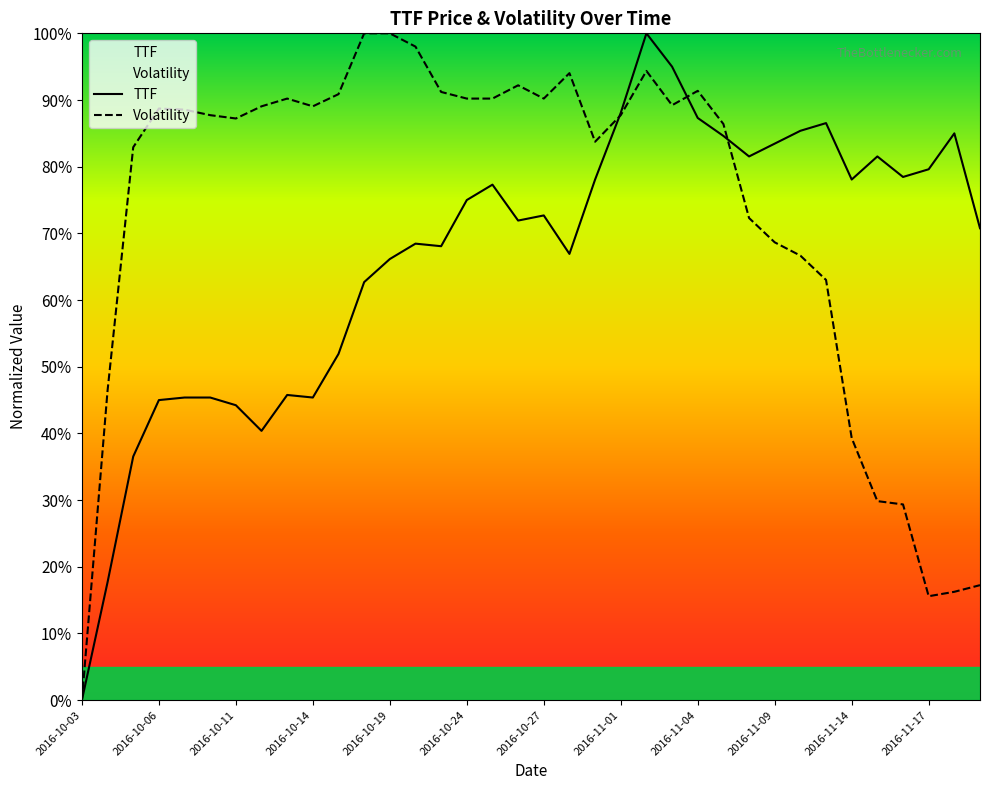

True or false: TTF has a value of 0.7 at 2016-10-27.

True